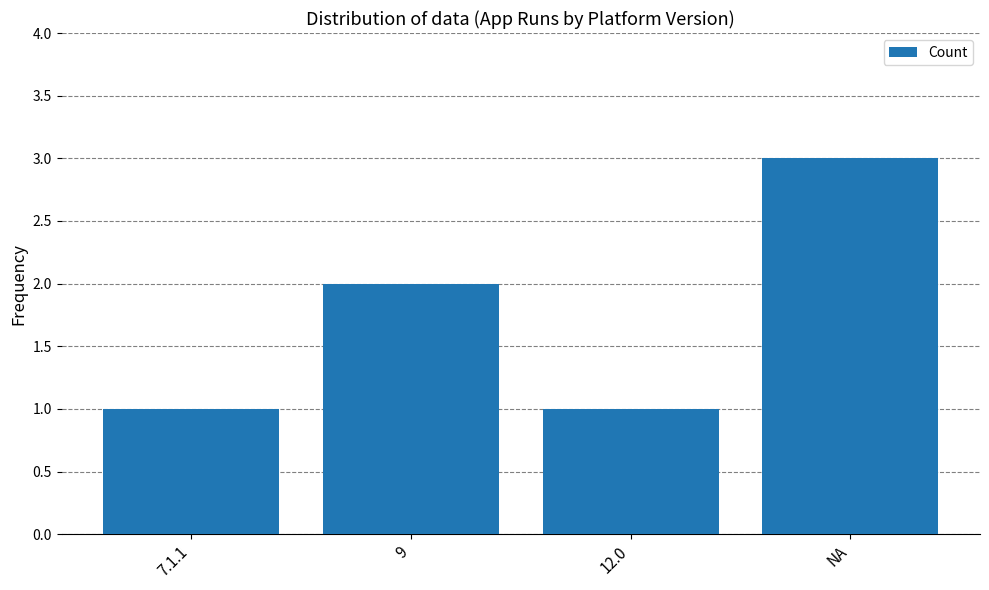

How many categories are shown in the chart?

4